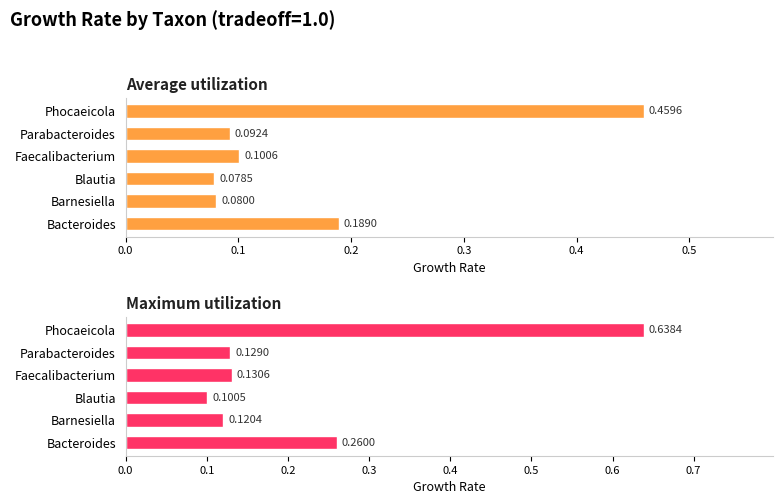

Rank the series by their maximum value, from highest to lowest.

Maximum utilization, Average utilization